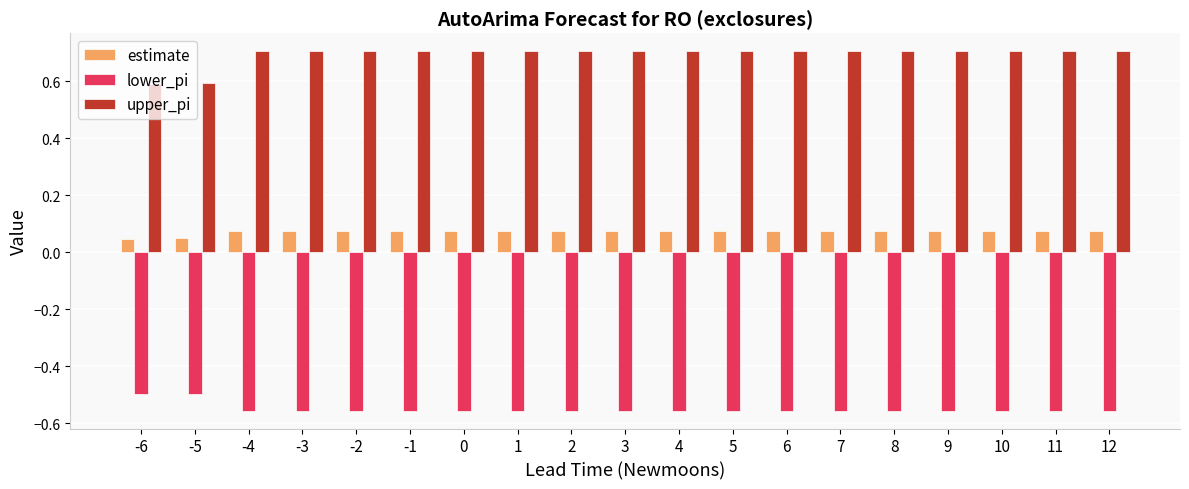

How many bars are there in each group?

3